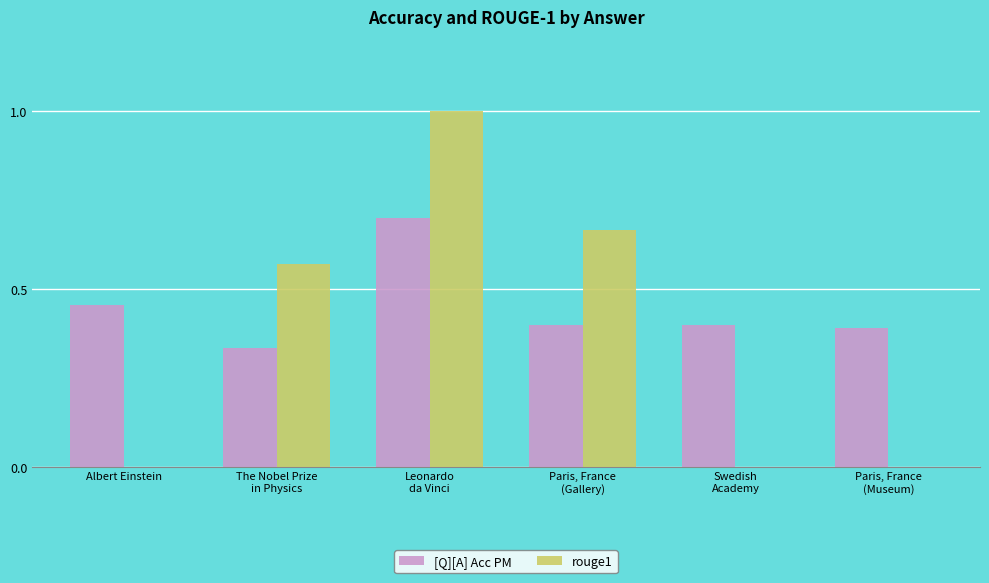

Which category has the highest value in the rouge1 series?

Leonardo
da Vinci